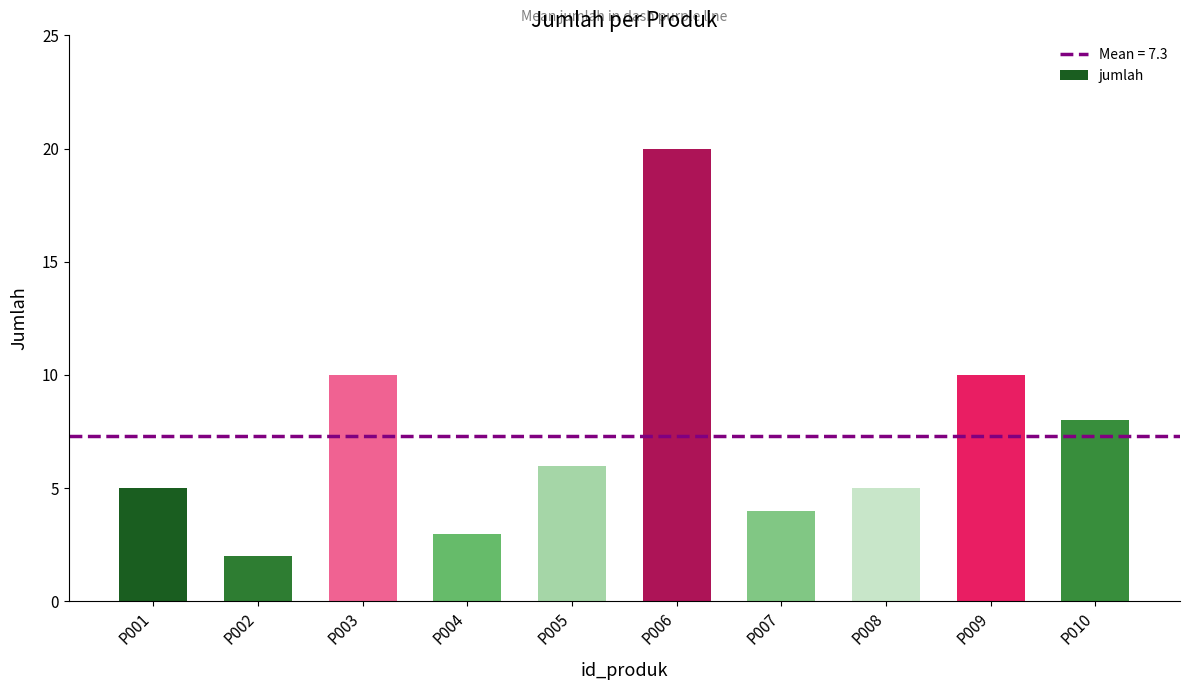

Reading left to right, what are all the values shown in this chart?

P001=5	P002=2	P003=10	P004=3	P005=6	P006=20	P007=4	P008=5	P009=10	P010=8